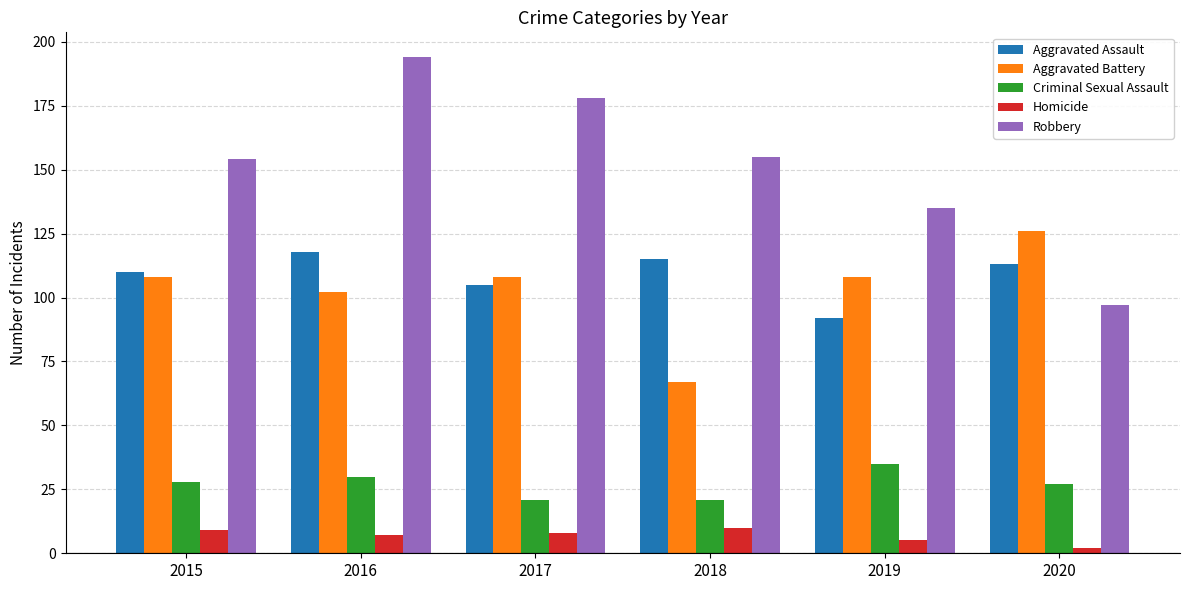

Which series has the largest total across all categories?

Robbery